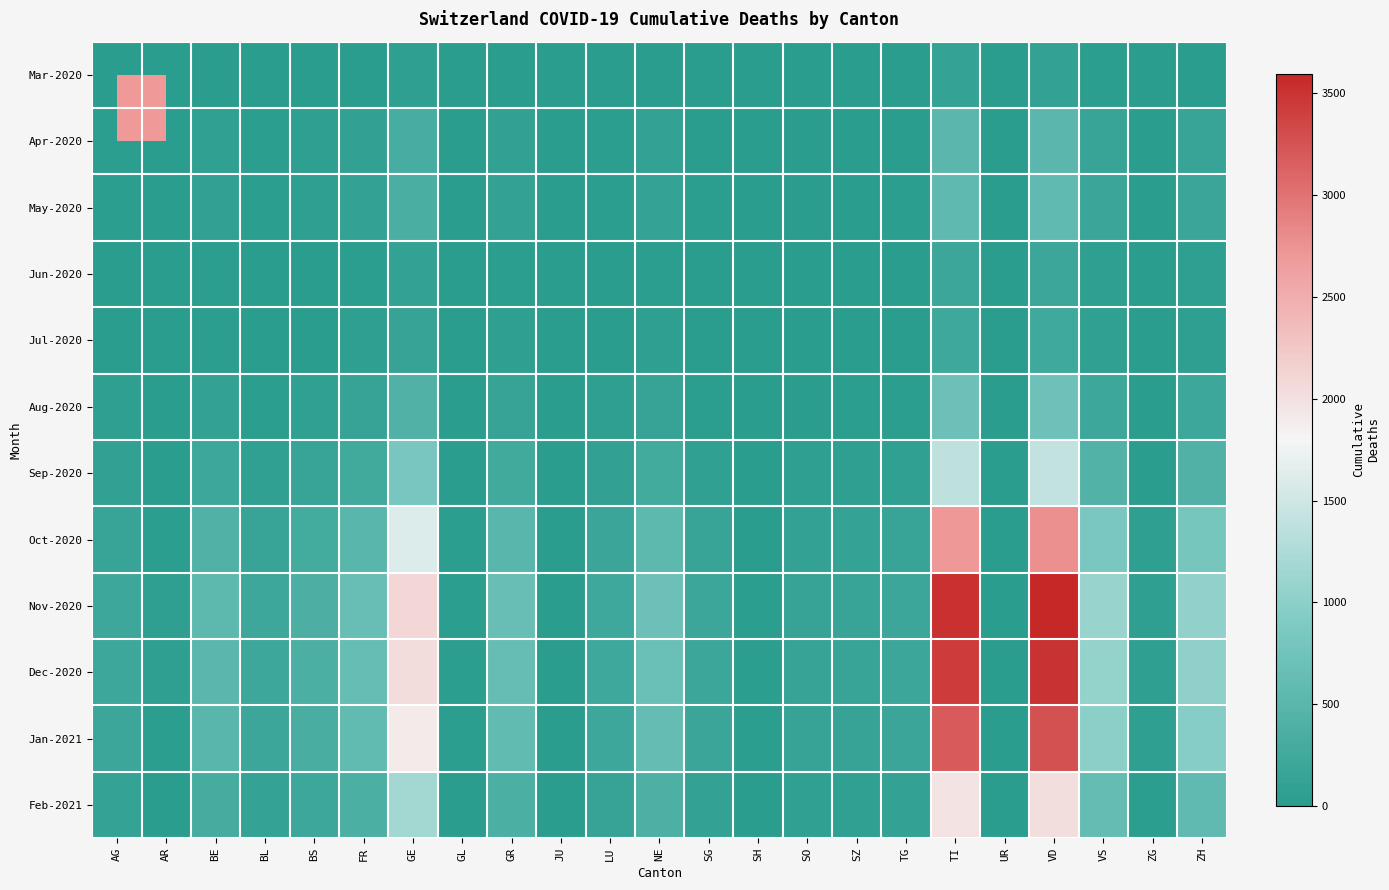

Which series has the widest spread of values?

Nov-2020